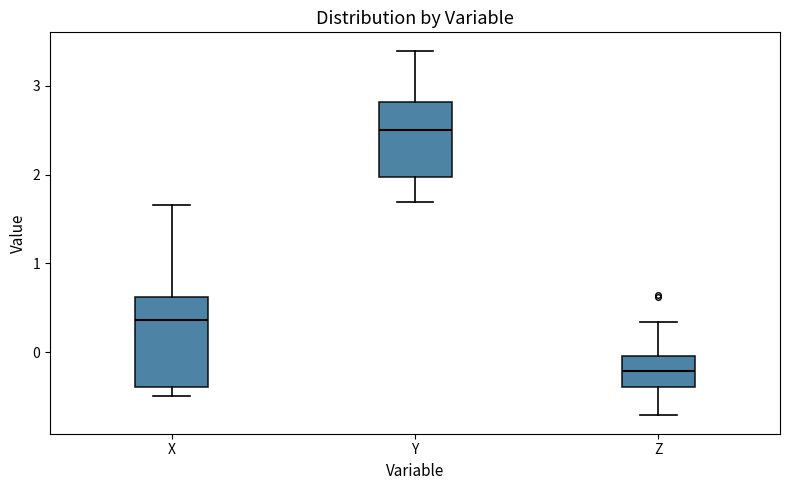

Which box has the highest median line?

Y